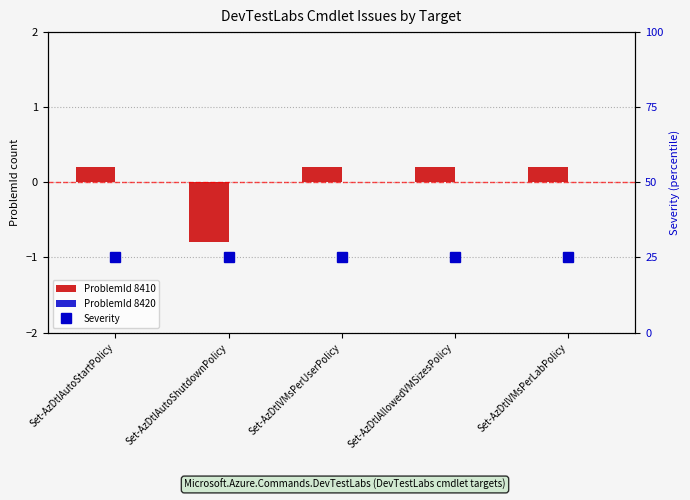

What is the label of the 5th bar from the right?

Set-AzDtlAutoStartPolicy